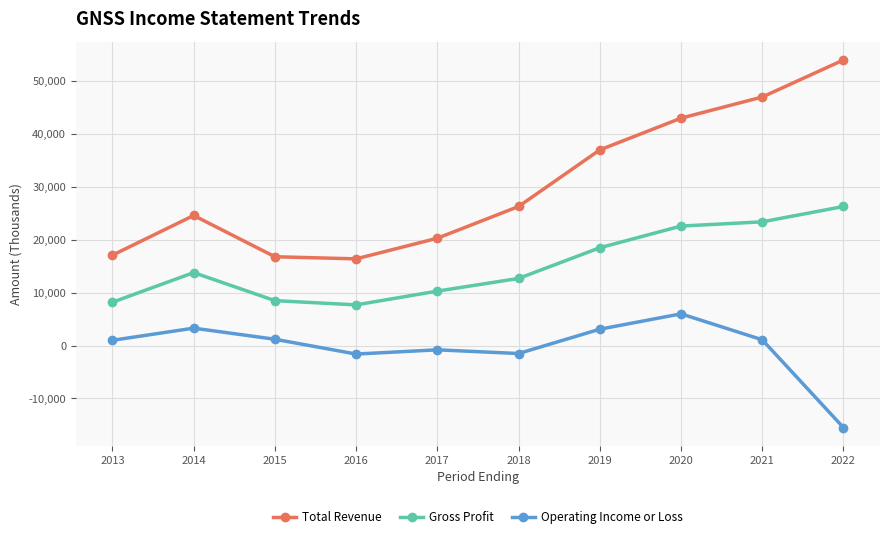

Which series has the largest total across all categories?

Total Revenue